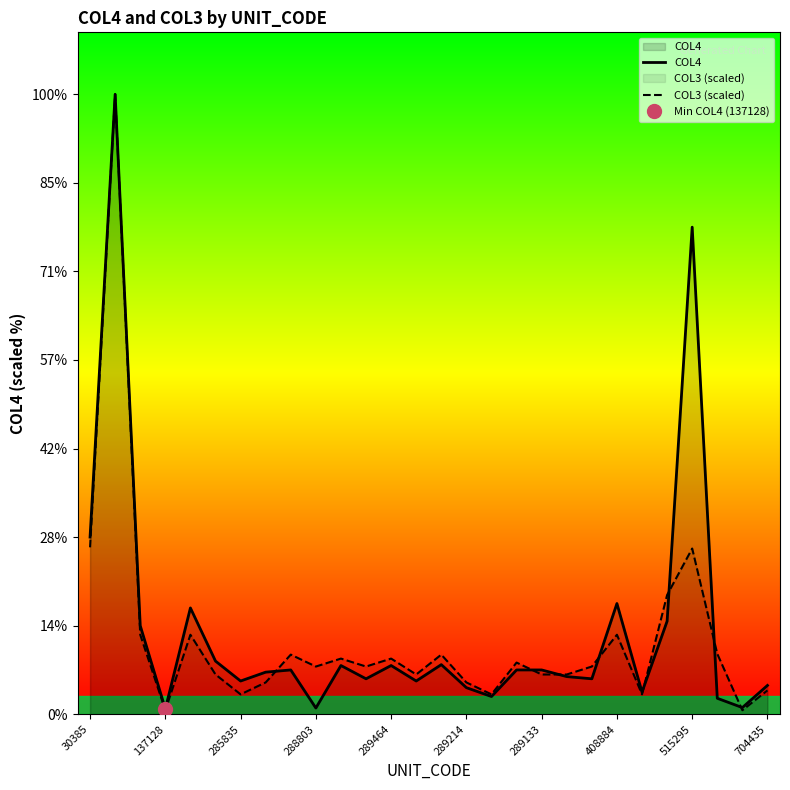

What is the total value across all series at 289133?

189.7